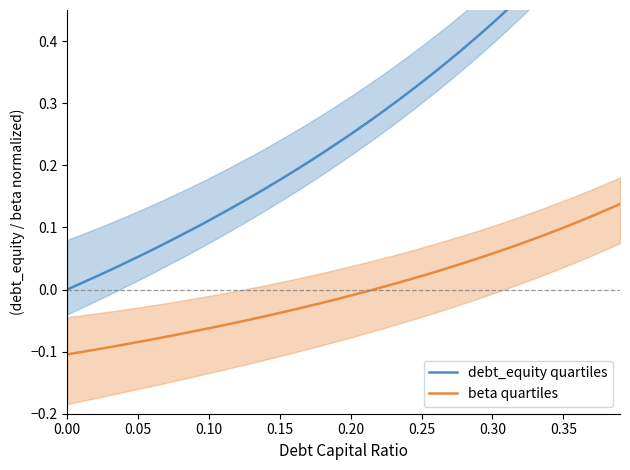

What is the minimum value shown in the chart?

-0.1